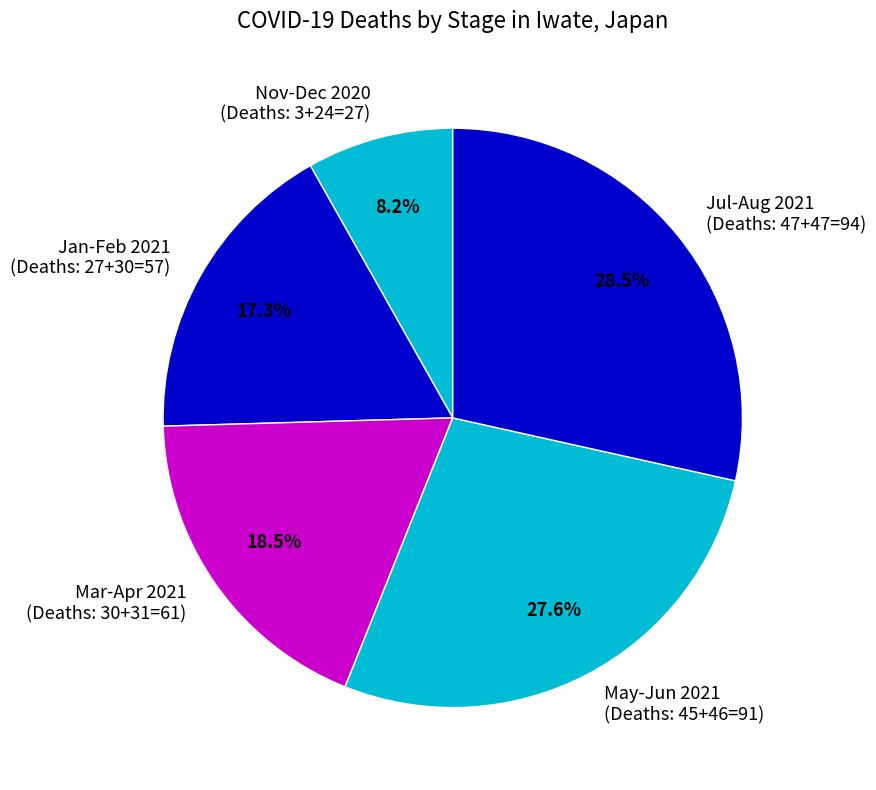

Which category has the smallest portion of the pie?

Nov-Dec 2020 (Deaths: 3+24=27)